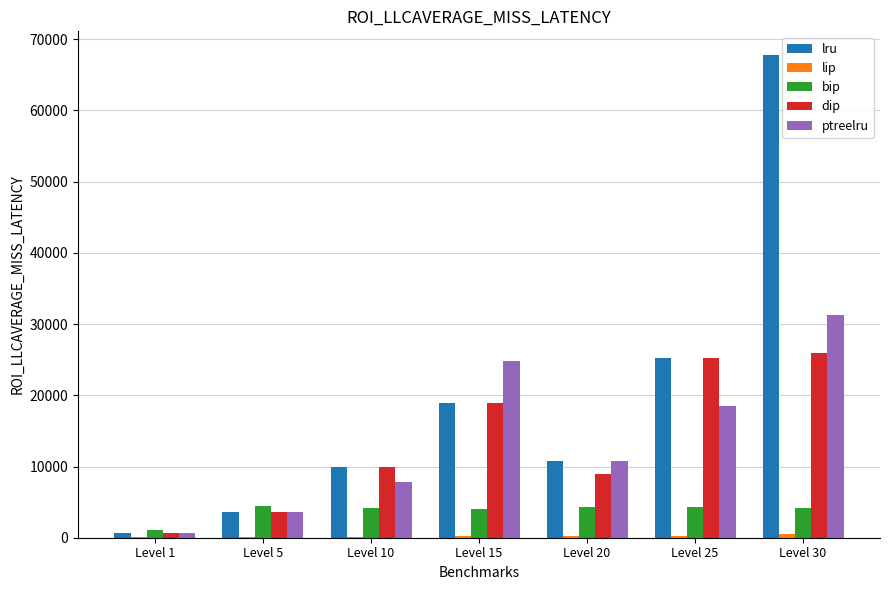

Count the number of categories in the chart.

7